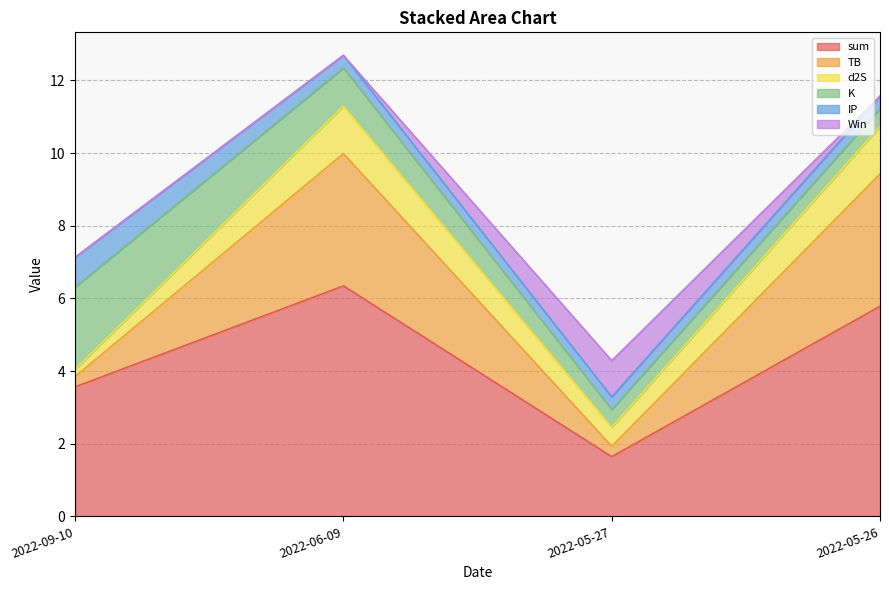

Which series has the largest range (max minus min)?

sum